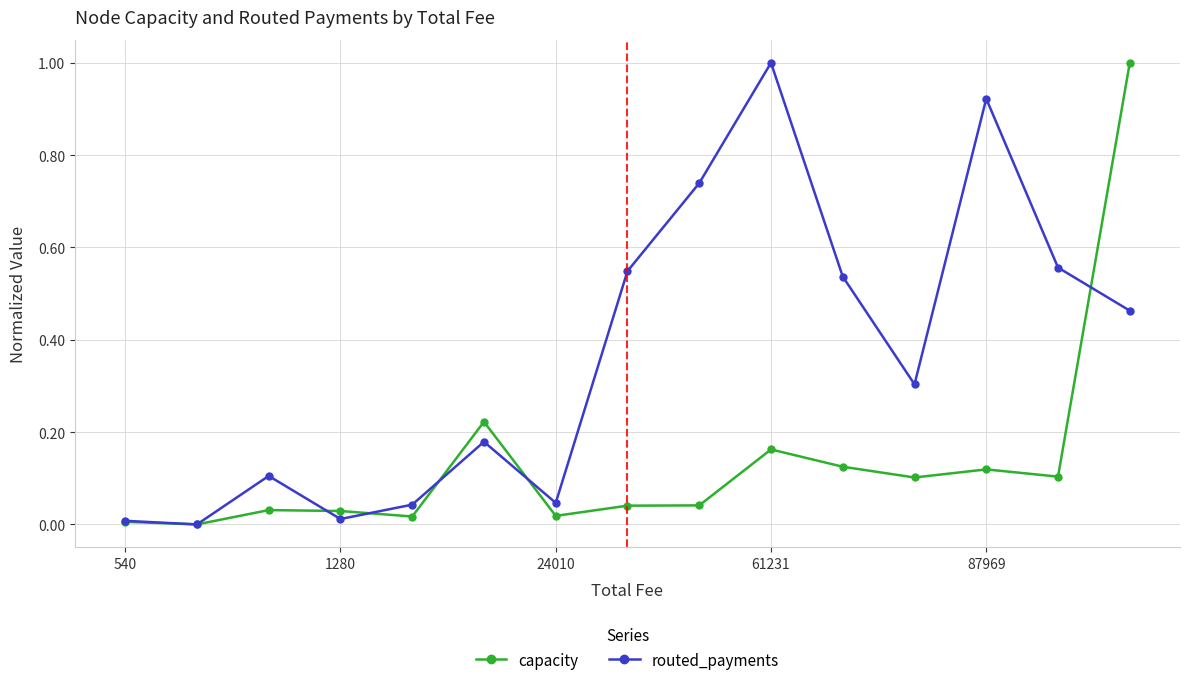

Rank the series by their average value, from highest to lowest.

routed_payments, capacity